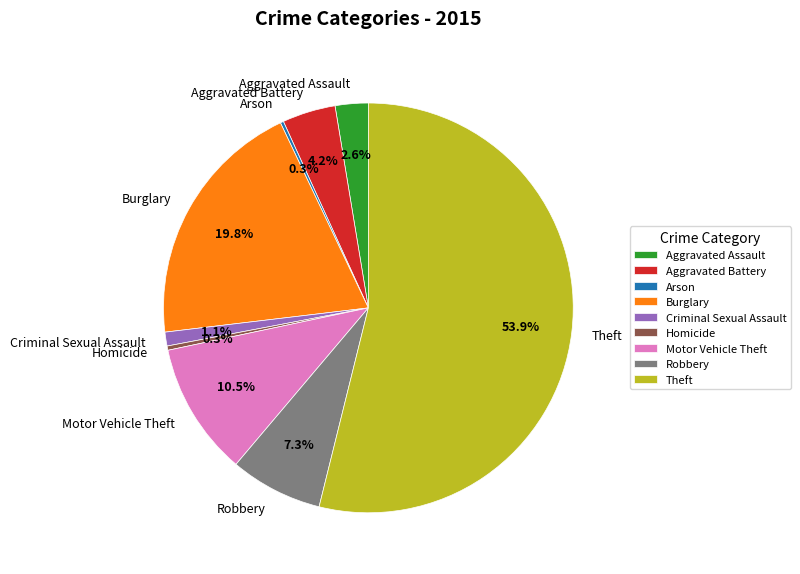

To the nearest percent, what is the difference between the largest and smallest slice percentages?

54%